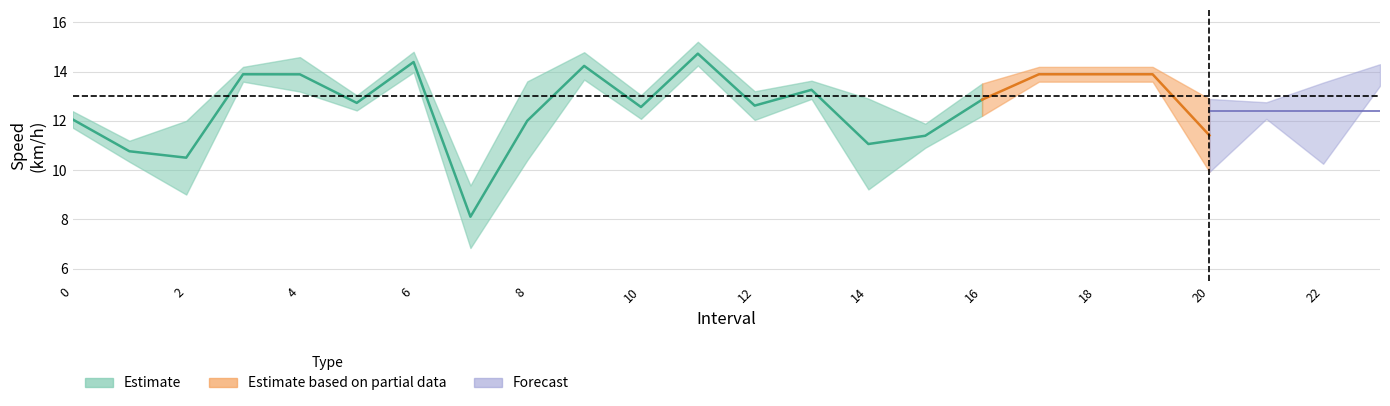

The value of instspeed at 15.0 is 11.6. True or false?

True